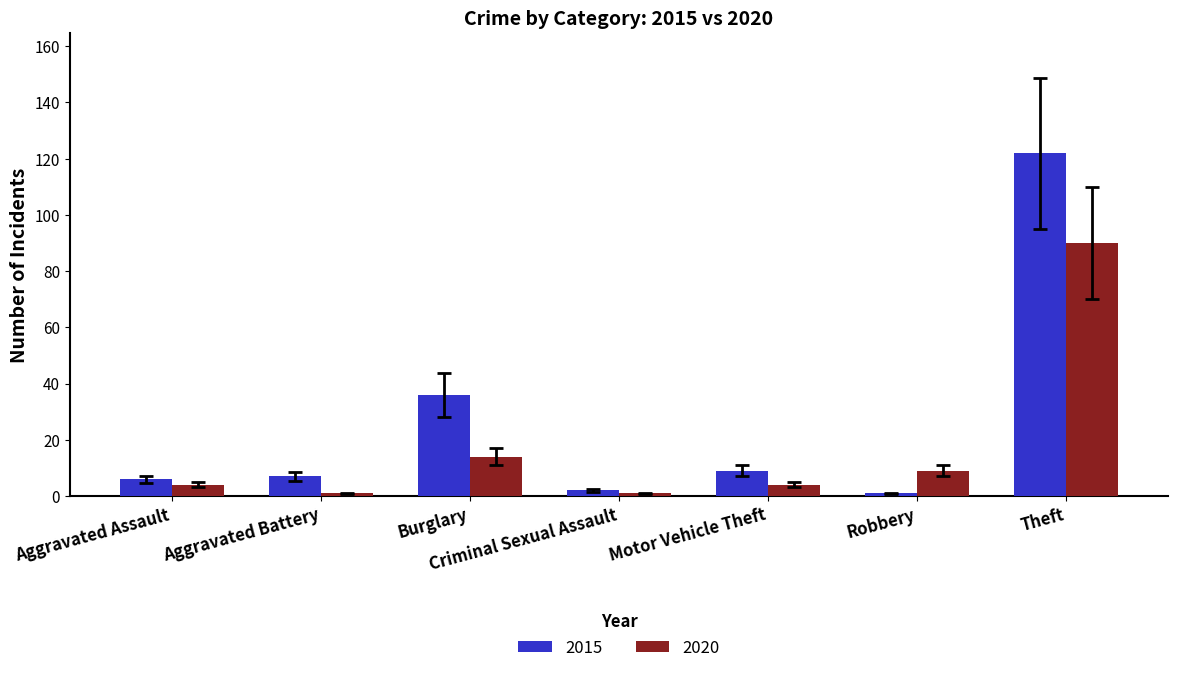

Is the value of 2020 at Robbery greater than the value of 2015 at Criminal Sexual Assault?

Yes